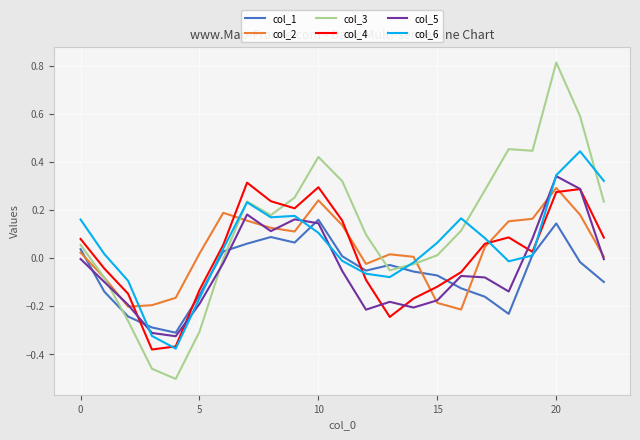

What is the highest value of the col_3 series?

0.8